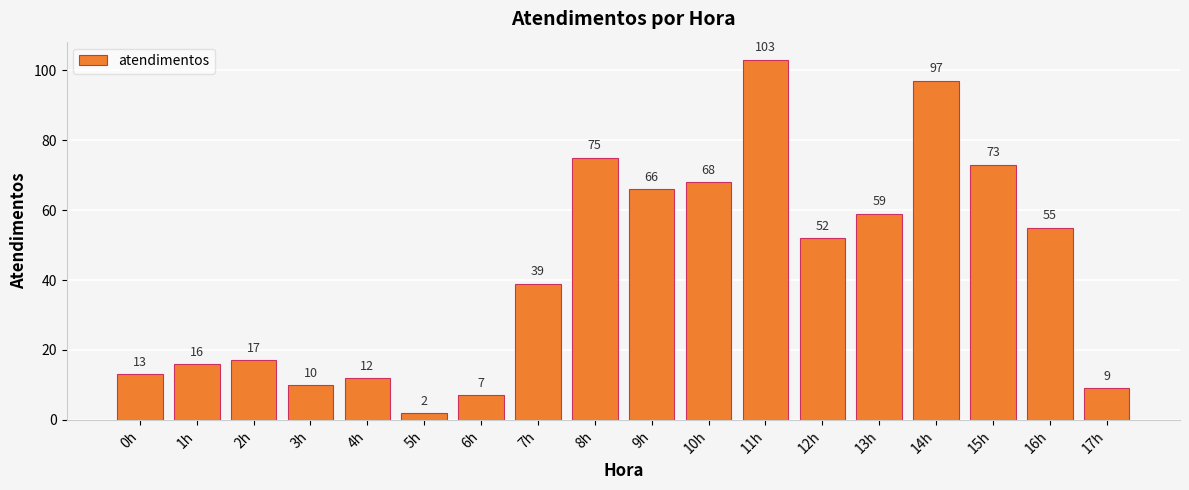

How many bars are there in total?

18